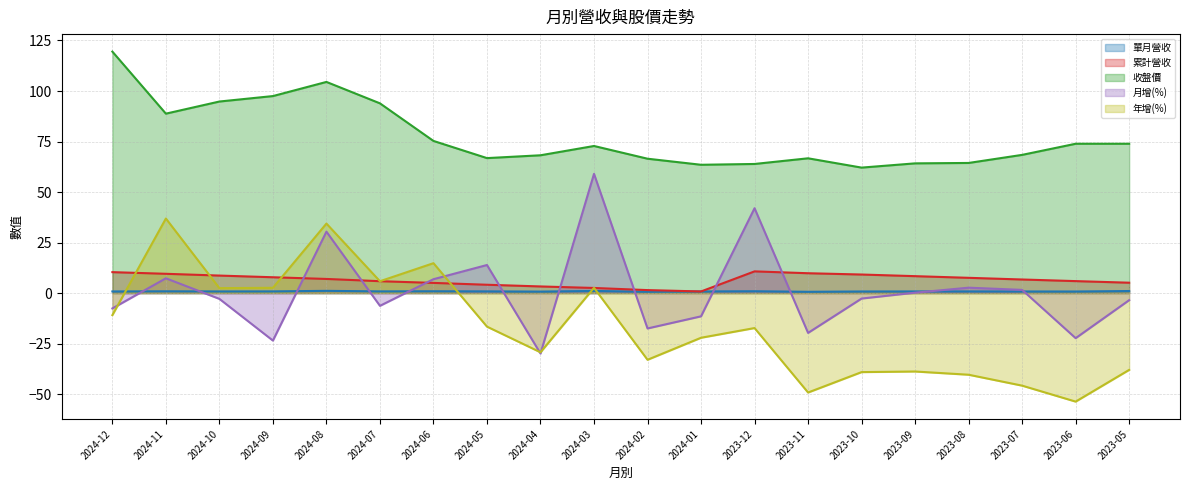

What is the total value across all series at 2023-11?

8.3